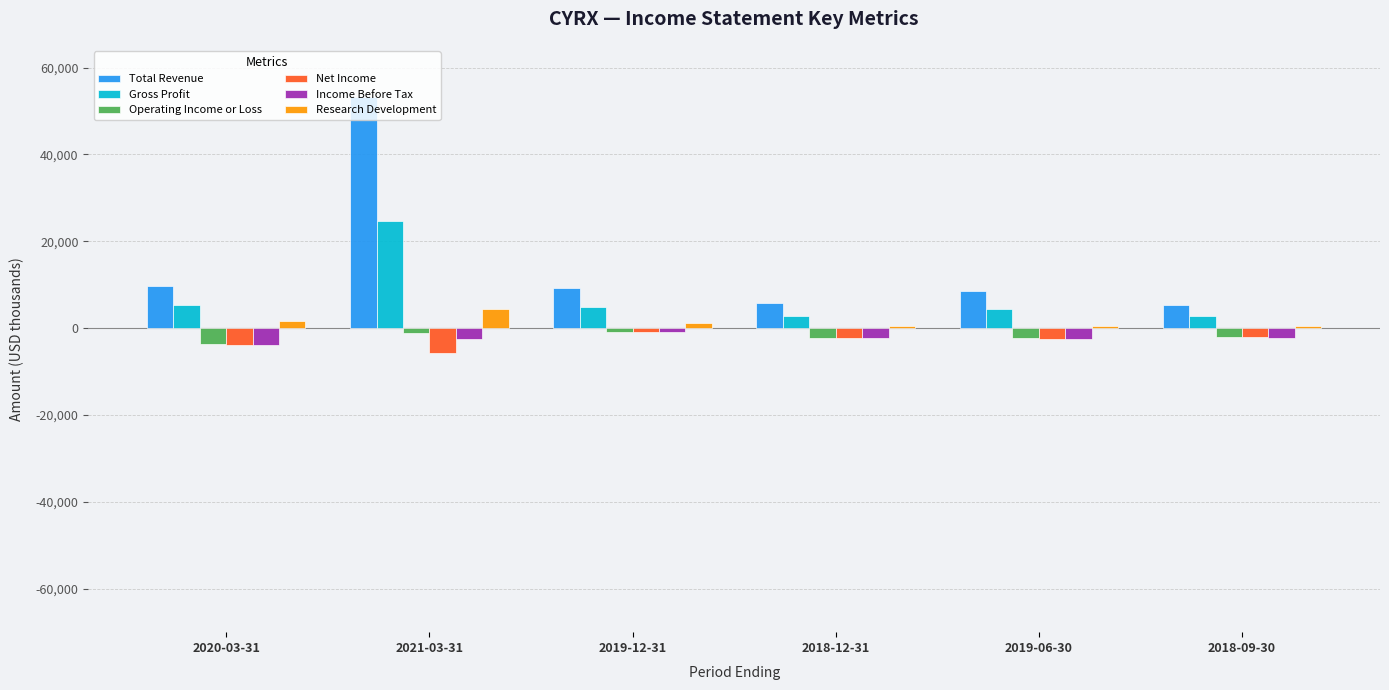

Is it true that Total Revenue equals 9200 at 2019-12-31?

True